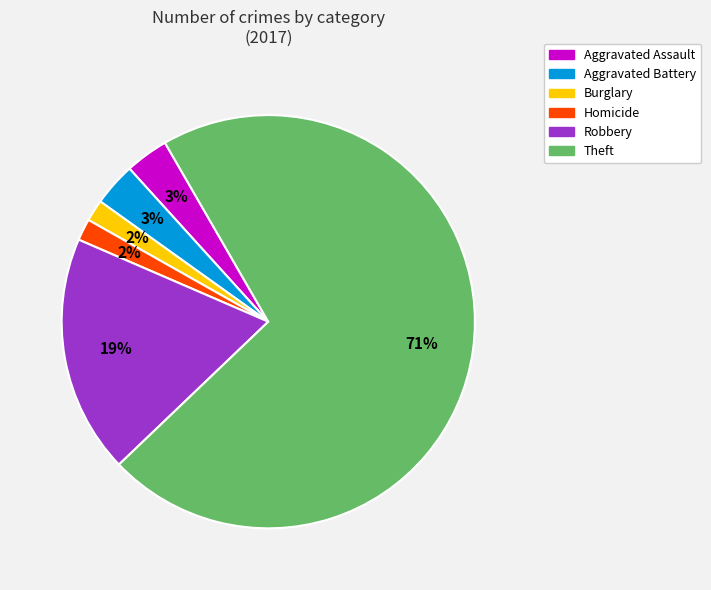

Which category accounts for the majority?

Theft